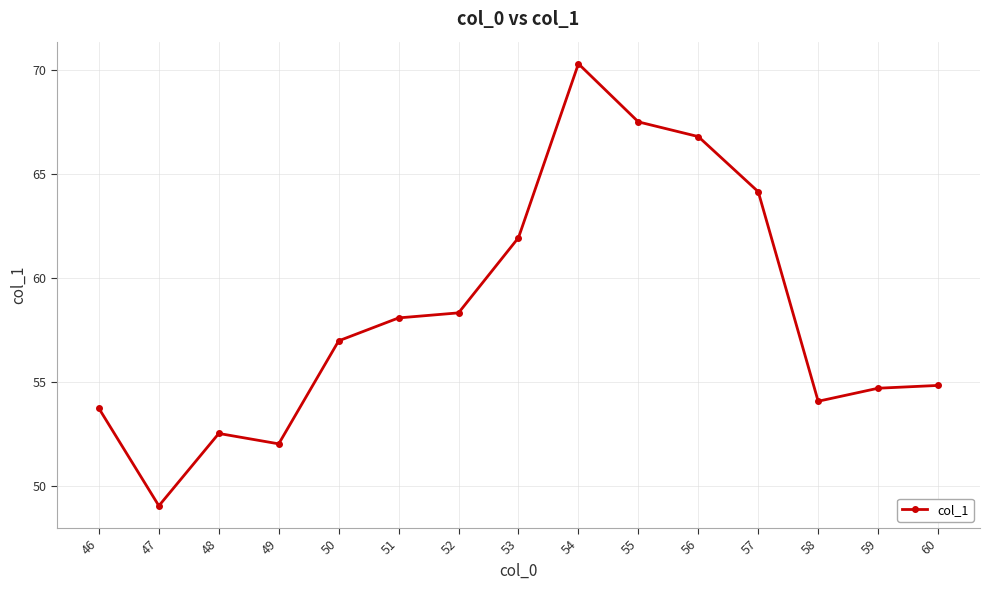

At which category does the data reach its first local peak?

48